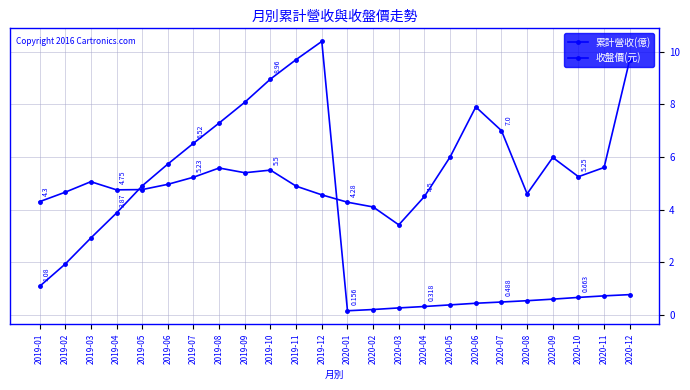

At which label does 收盤價(元) reach its peak?

2020-12